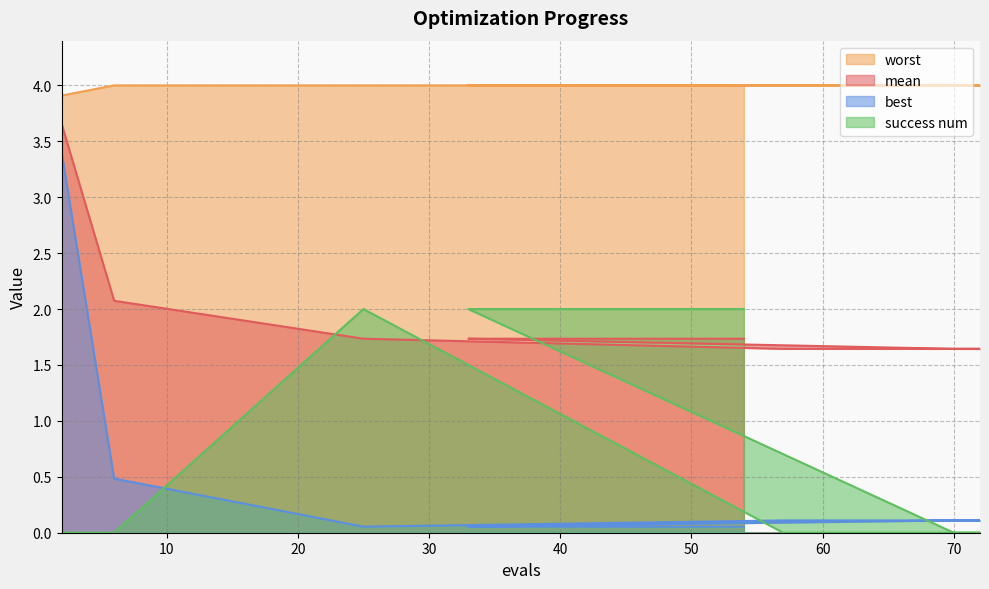

How many series are shown in this chart?

4